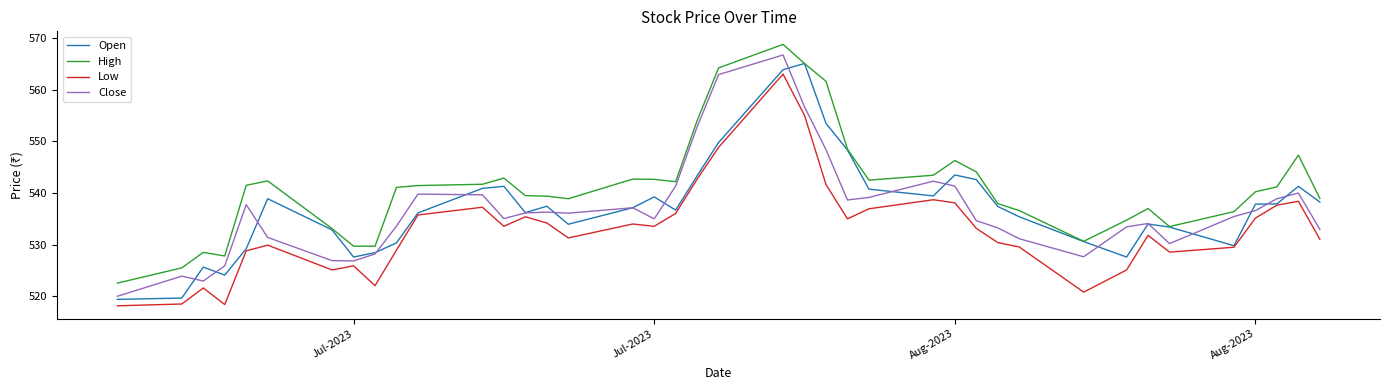

What is the difference between the second highest and second lowest values in the High series?

39.6